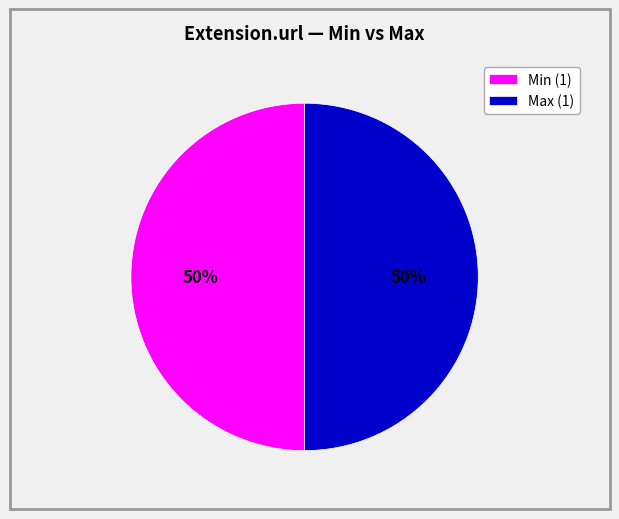

Approximately how many times larger is the value at Min (1) compared to Max (1)?

1.0